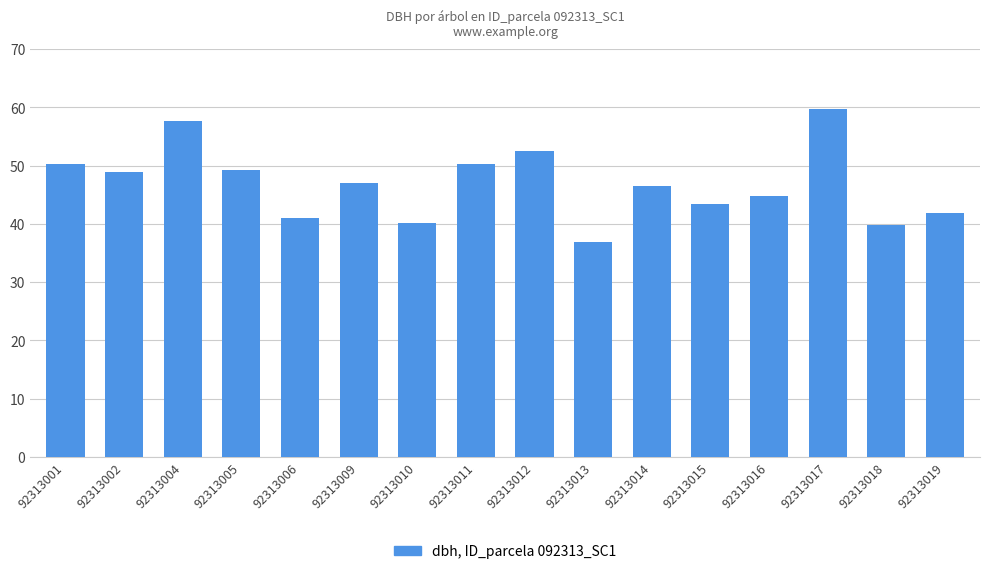

Approximately how many times larger is the value at 92313004 compared to 92313001?

1.1